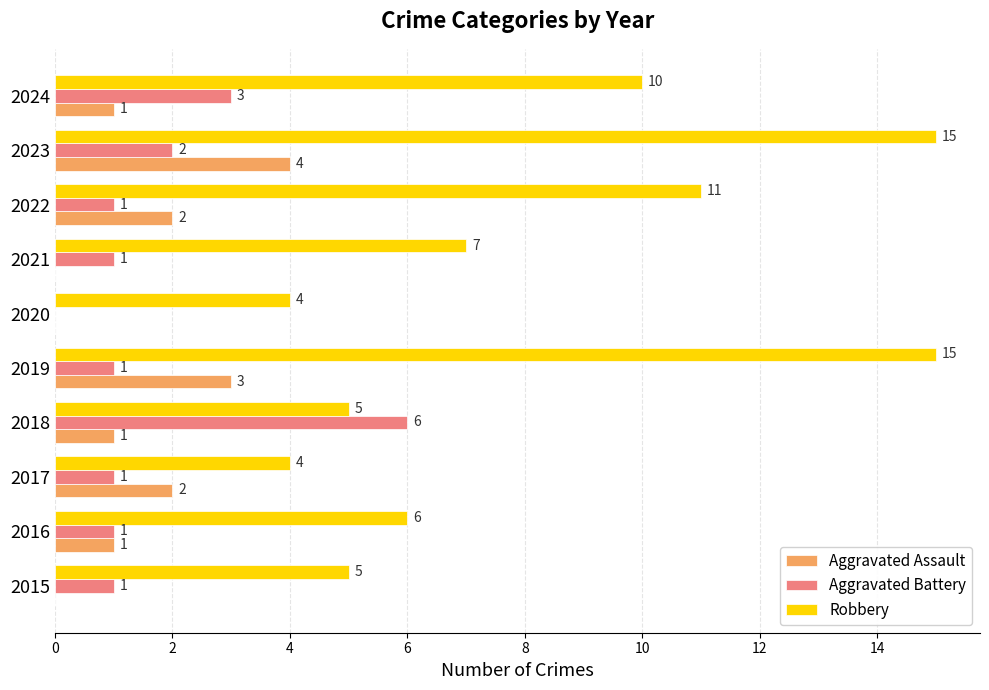

True or false: Aggravated Assault has a value of 2 at 2022.

True